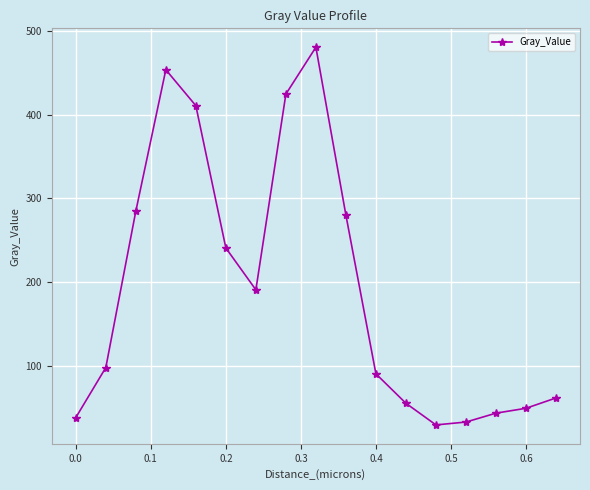

What is the minimum value shown in the chart?

30.2